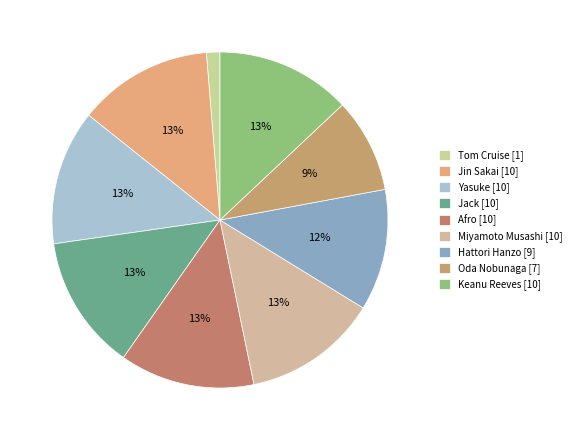

How much of the chart is everything except Oda Nobunaga?

90.9%